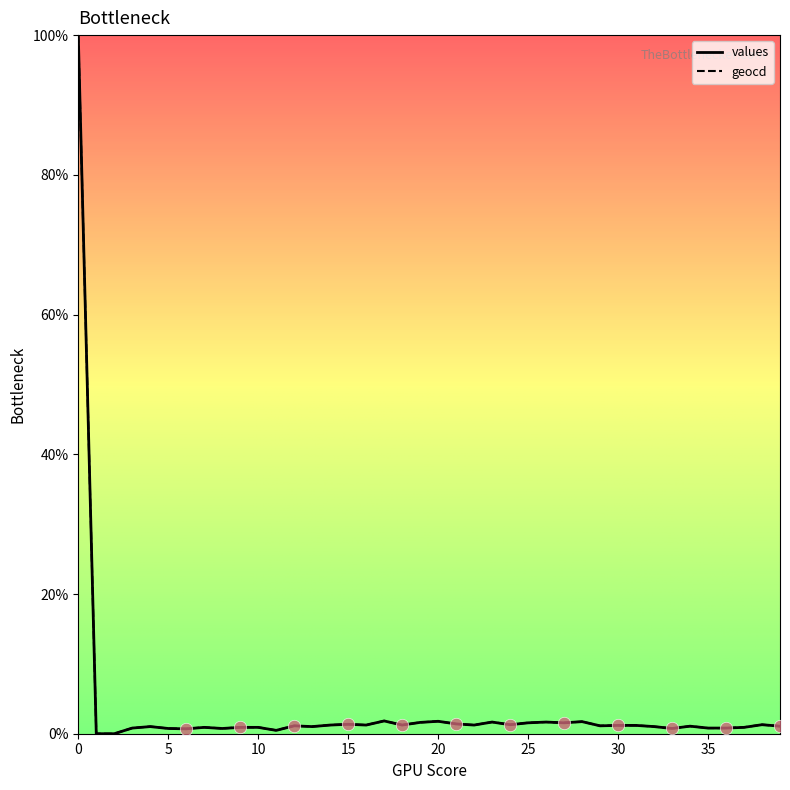

What is the highest value of the geocd series?

100.0